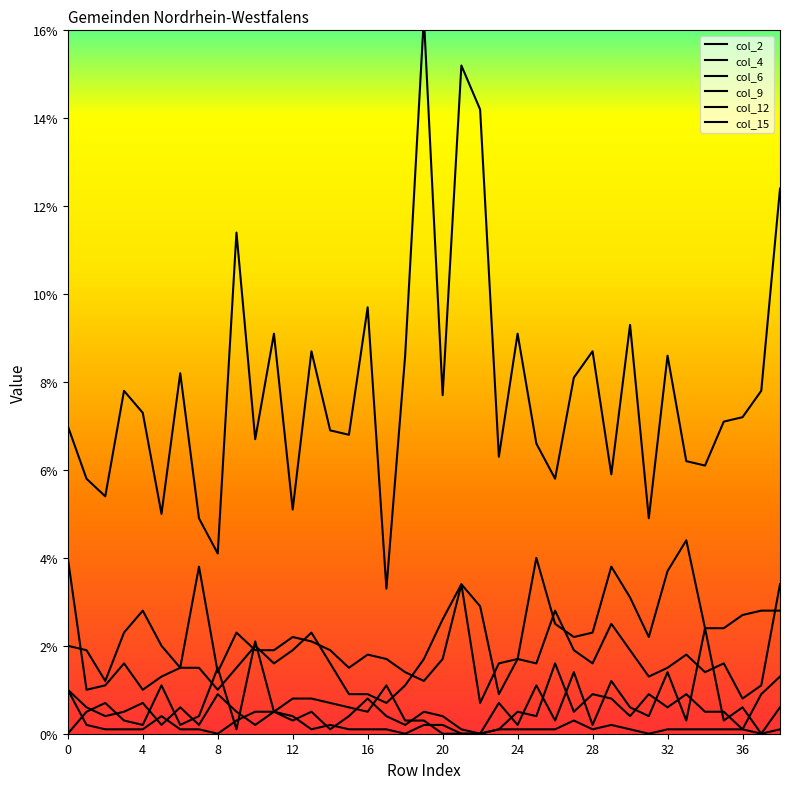

True or false: col_12 and col_6 intersect in this chart.

False